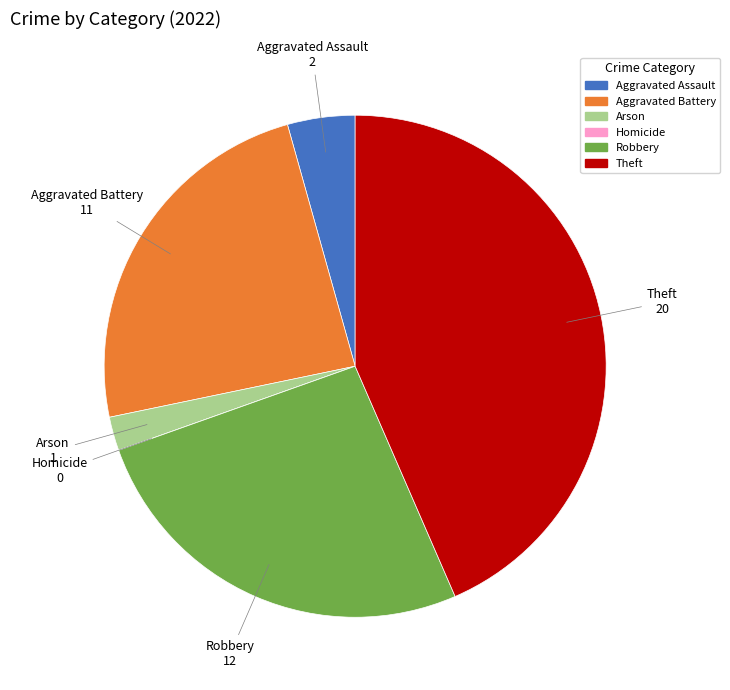

Is Arson the majority of the pie?

No